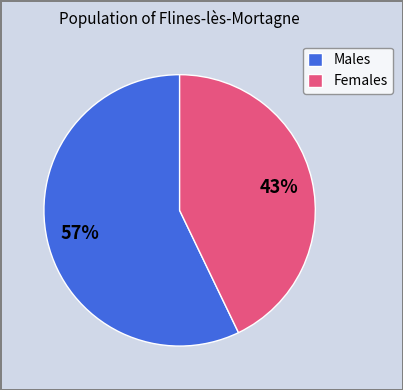

What is the largest slice in the pie chart?

Males